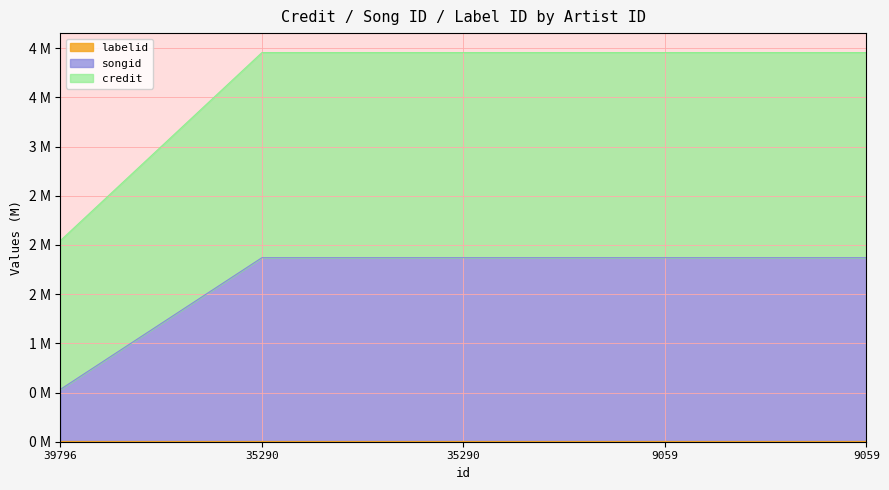

True or false: credit has more than 2 interior local peaks.

False